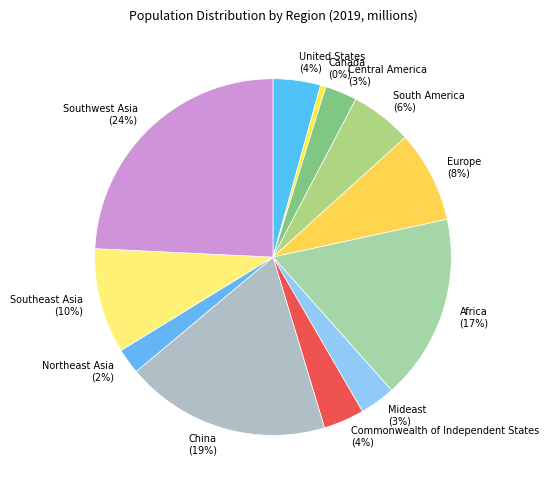

To the nearest percent, what is the average slice percentage?

8%